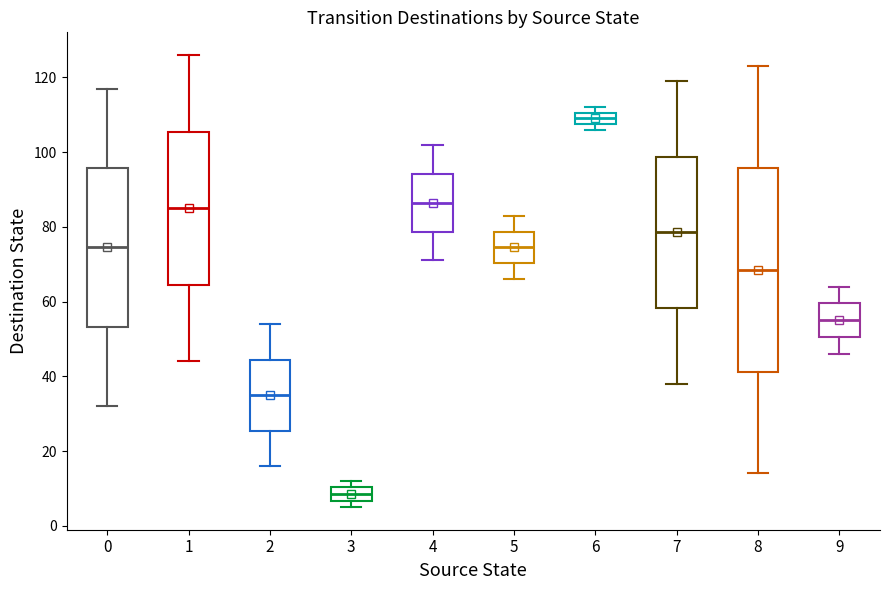

Where does the upper whisker of the box at x = 0 end on the y-axis? The values are not printed on the chart, so give them approximately, as read against the axis.

118